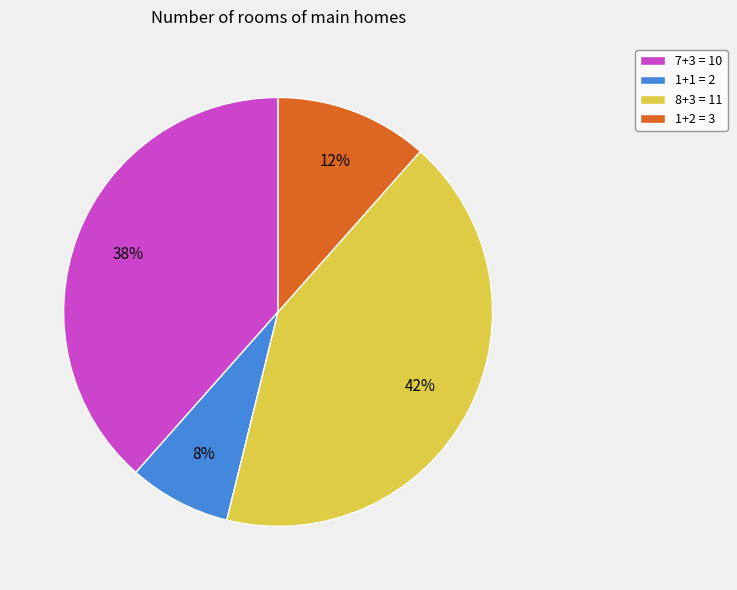

Is it true that 7+3 is 38% of the pie?

True